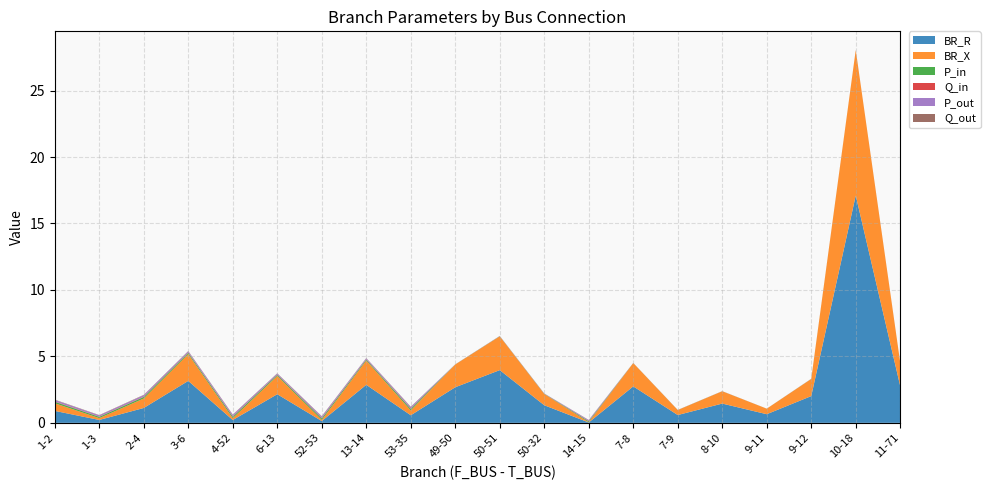

Reading left to right, extract all data points from this chart.

BR_R: 1-2=0.9	1-3=0.2	2-4=1.1	3-6=3.2	4-52=0.2	6-13=2.2	52-53=0.1	13-14=2.9	53-35=0.6	49-50=2.7	50-51=4.0	50-32=1.3	14-15=0.0	7-8=2.7	7-9=0.6	8-10=1.4	9-11=0.7	9-12=2.0	10-18=17.1	11-71=2.8
BR_X: 1-2=0.6	1-3=0.1	2-4=0.7	3-6=2.0	4-52=0.1	6-13=1.4	52-53=0.1	13-14=1.8	53-35=0.4	49-50=1.7	50-51=2.5	50-32=0.8	14-15=0.0	7-8=1.8	7-9=0.4	8-10=0.9	9-11=0.4	9-12=1.3	10-18=10.9	11-71=1.8
P_in: 1-2=0.1	1-3=0.1	2-4=0.1	3-6=0.1	4-52=0.1	6-13=0.1	52-53=0.1	13-14=0.1	53-35=0.1	49-50=0.0	50-51=0.0	50-32=0.0	14-15=0.1	7-8=0.0	7-9=0.0	8-10=0.0	9-11=0.0	9-12=0.0	10-18=0.0	11-71=0.0
Q_in: 1-2=0.0	1-3=0.0	2-4=0.0	3-6=0.0	4-52=0.0	6-13=0.0	52-53=0.0	13-14=0.0	53-35=0.0	49-50=0.0	50-51=0.0	50-32=0.0	14-15=0.0	7-8=0.0	7-9=0.0	8-10=0.0	9-11=0.0	9-12=0.0	10-18=0.0	11-71=0.0
P_out: 1-2=0.1	1-3=0.1	2-4=0.1	3-6=0.1	4-52=0.1	6-13=0.1	52-53=0.1	13-14=0.1	53-35=0.1	49-50=0.0	50-51=0.0	50-32=0.0	14-15=0.1	7-8=0.0	7-9=0.0	8-10=0.0	9-11=0.0	9-12=0.0	10-18=0.0	11-71=0.0
Q_out: 1-2=0.0	1-3=0.0	2-4=0.0	3-6=0.0	4-52=0.0	6-13=0.0	52-53=0.0	13-14=0.0	53-35=0.0	49-50=0.0	50-51=0.0	50-32=0.0	14-15=0.0	7-8=0.0	7-9=0.0	8-10=0.0	9-11=0.0	9-12=0.0	10-18=0.0	11-71=0.0